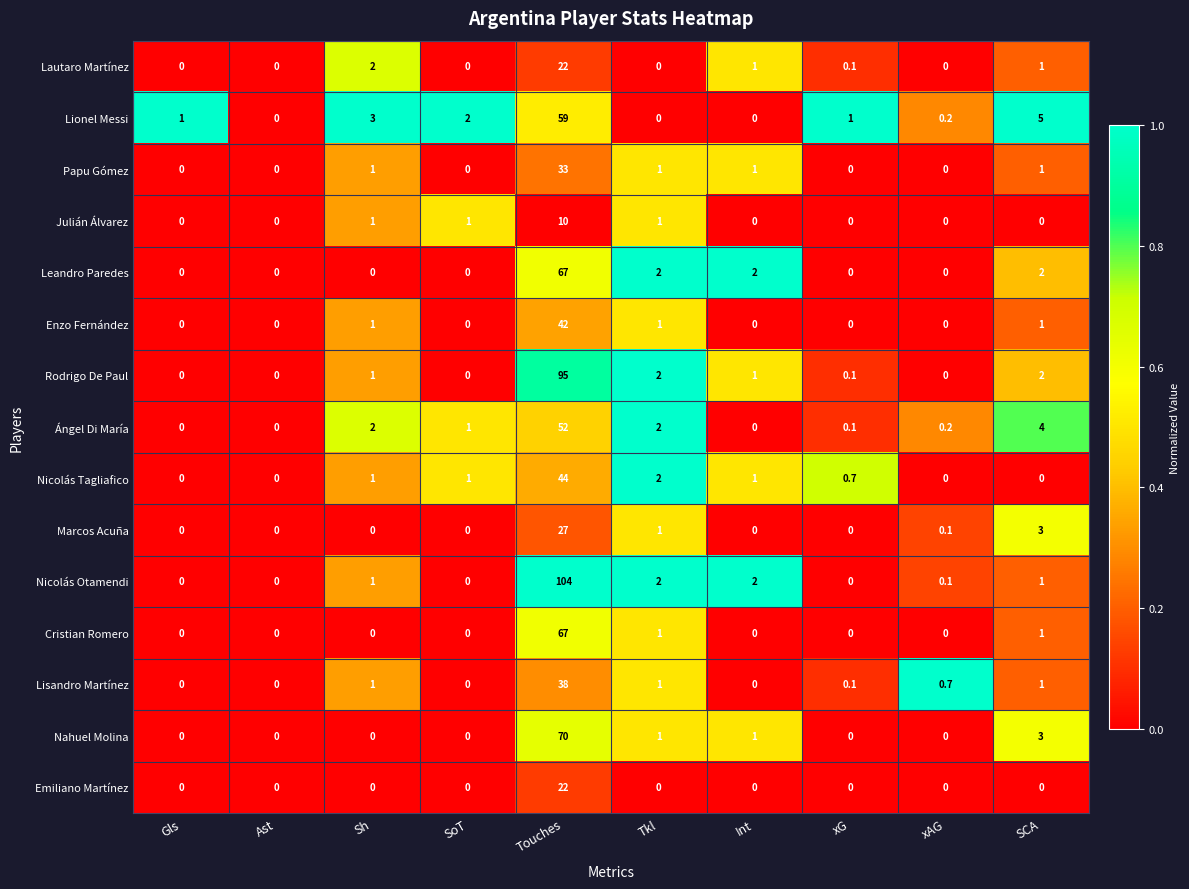

True or false: Emiliano Martínez has a value of 11.2 at Gls.

False